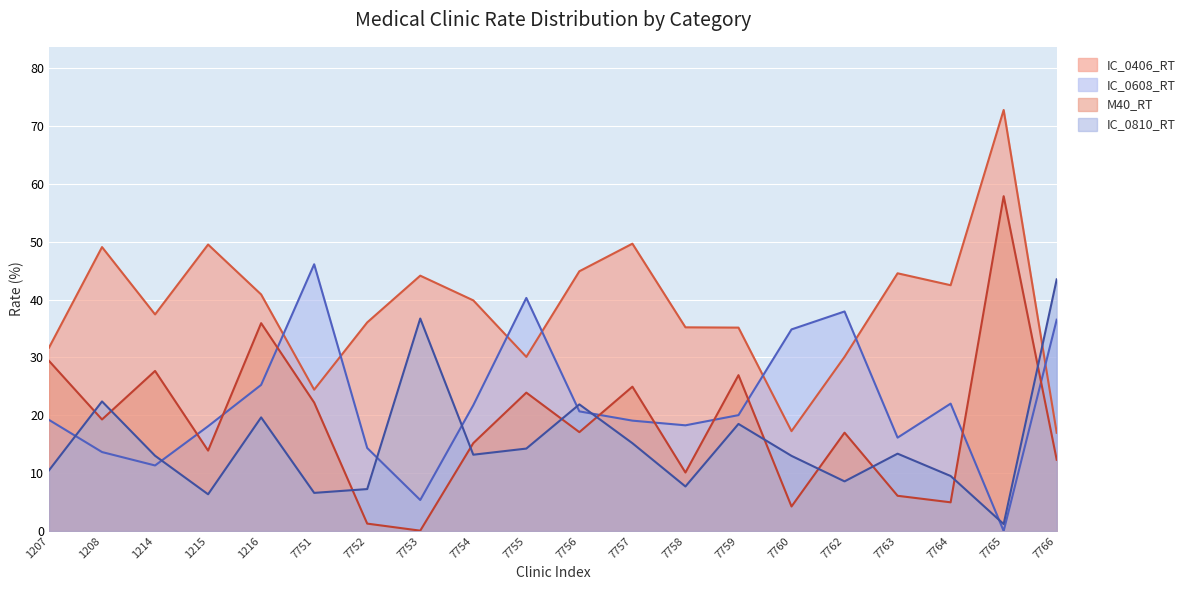

True or false: M40_RT has a value of 36.1 at 7757.

False